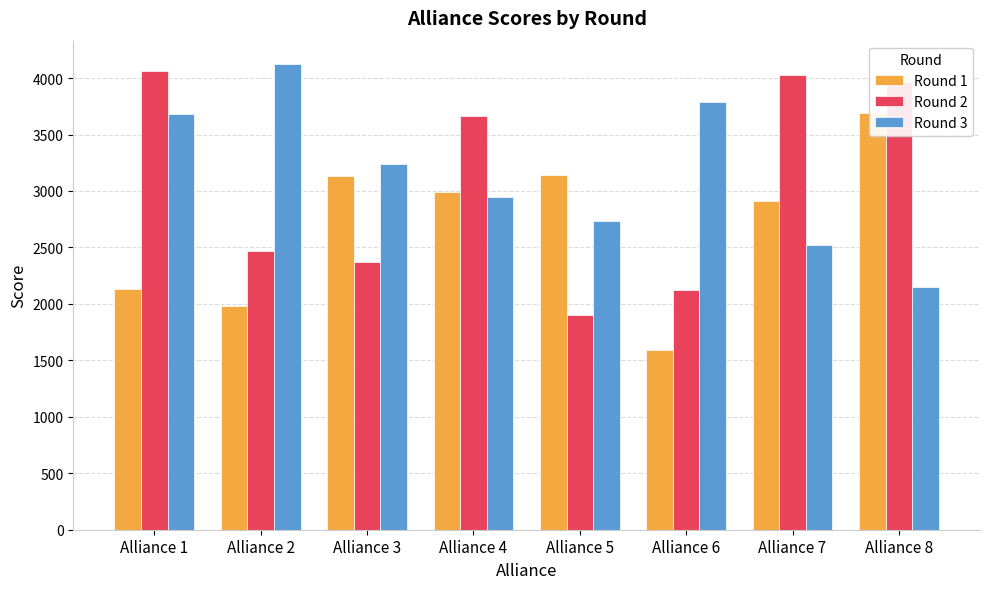

Rank the series at Alliance 8 from lowest to highest value.

Round 3, Round 1, Round 2